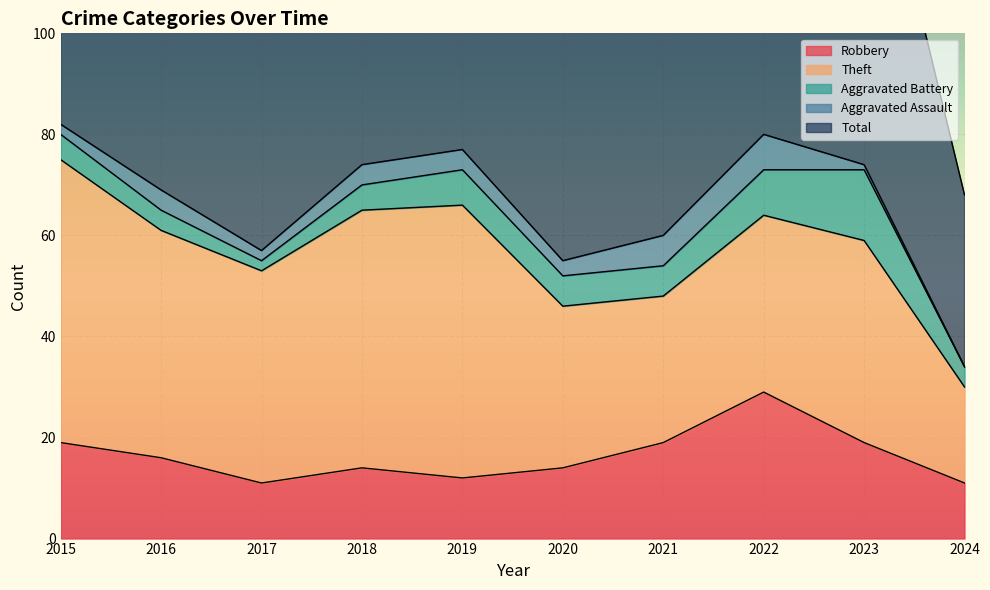

In Robbery, how many points are lower than both neighbors (excluding endpoints)?

2